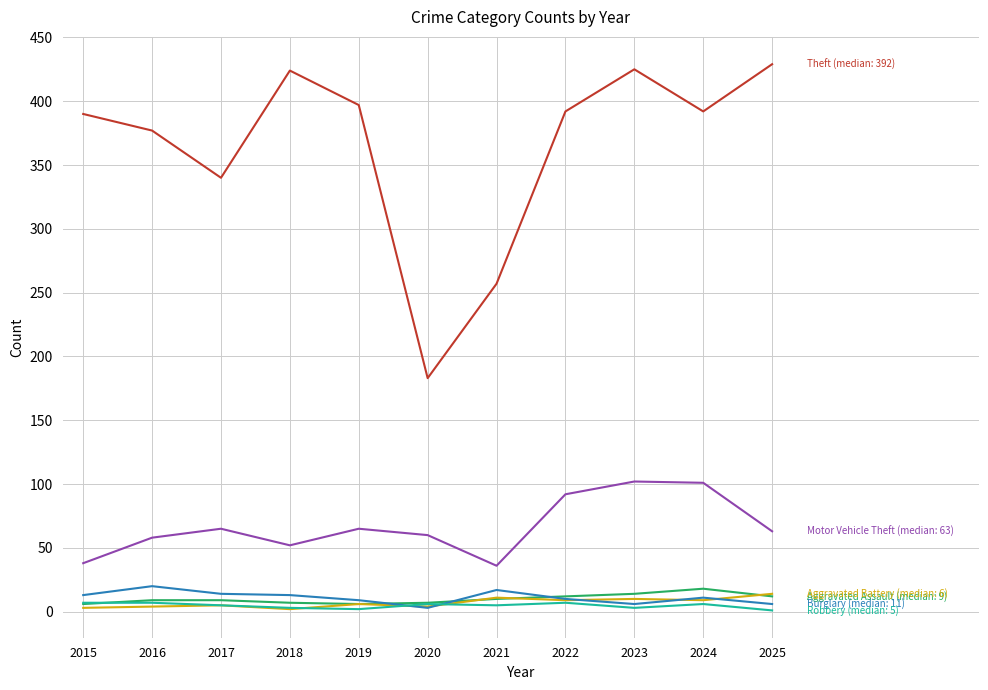

What is the maximum value shown in the chart?

429